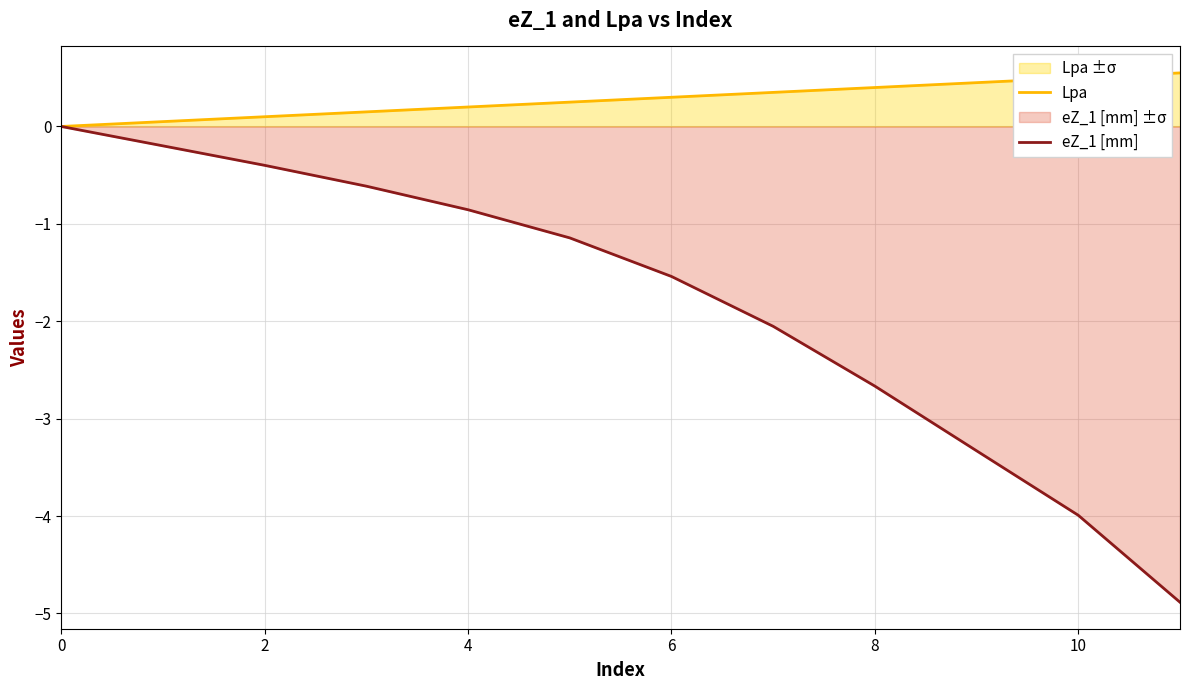

Rank the series at 7 from highest to lowest value.

Lpa, eZ_1 [mm]